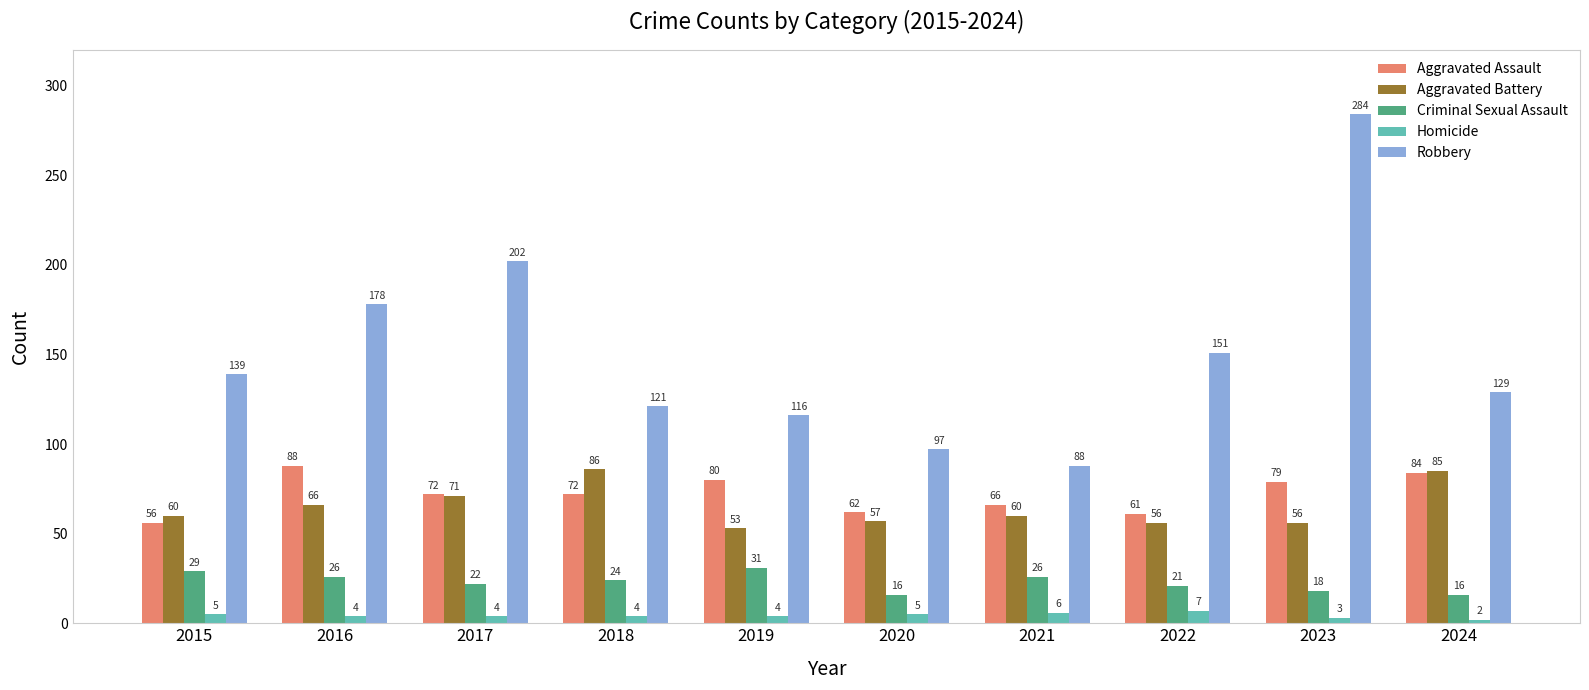

At which label does Homicide reach its peak?

2022